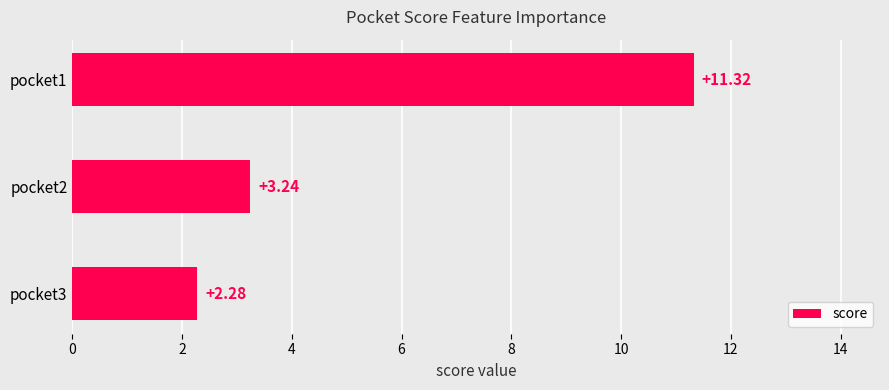

Which has a higher value, pocket1 or pocket2?

pocket1